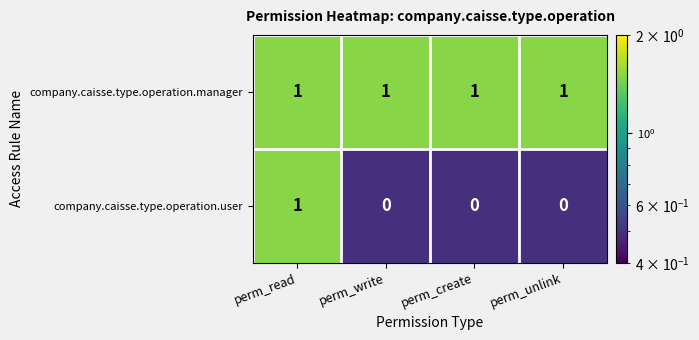

Reading left to right, list all the values displayed in this chart.

company.caisse.type.operation.manager: perm_read=1	perm_write=1	perm_create=1	perm_unlink=1
company.caisse.type.operation.user: perm_read=1	perm_write=0	perm_create=0	perm_unlink=0